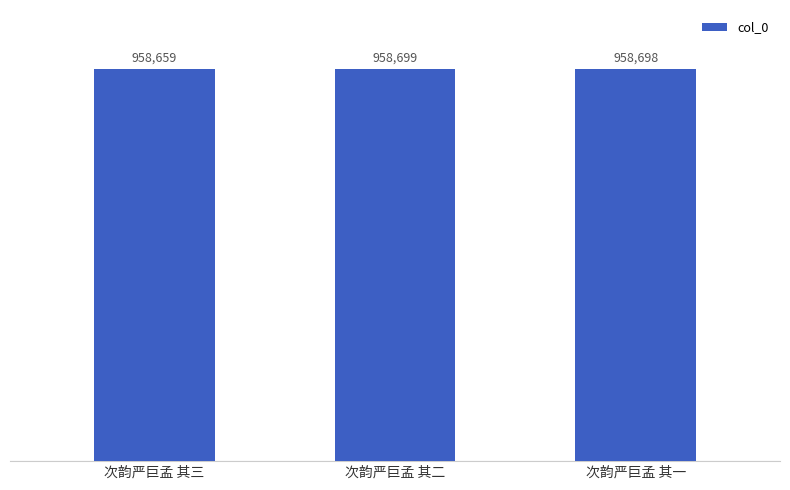

What is the change in value from 次韵严巨孟 其二 to 次韵严巨孟 其一?

-1